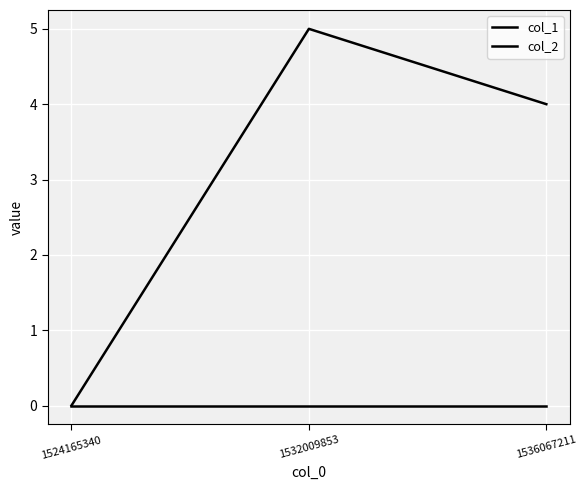

How many values in col_1 are above zero?

2